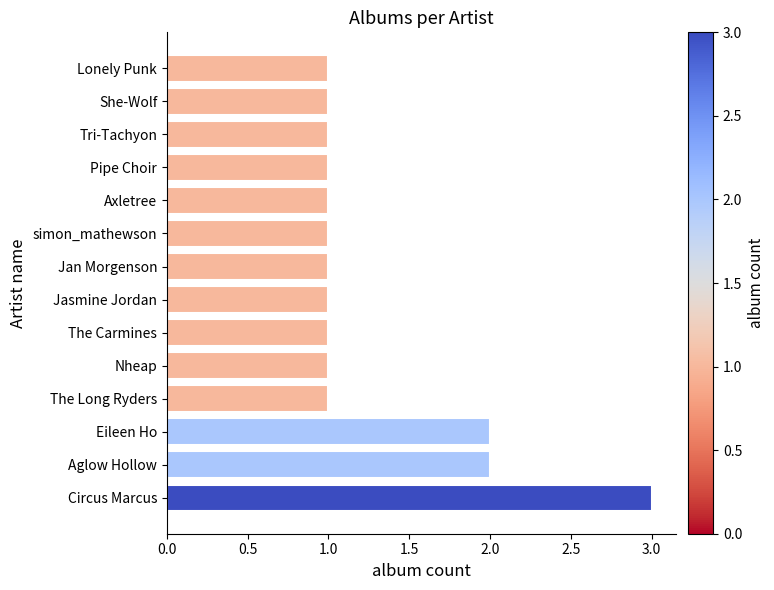

The value at Nheap is 1. True or false?

True